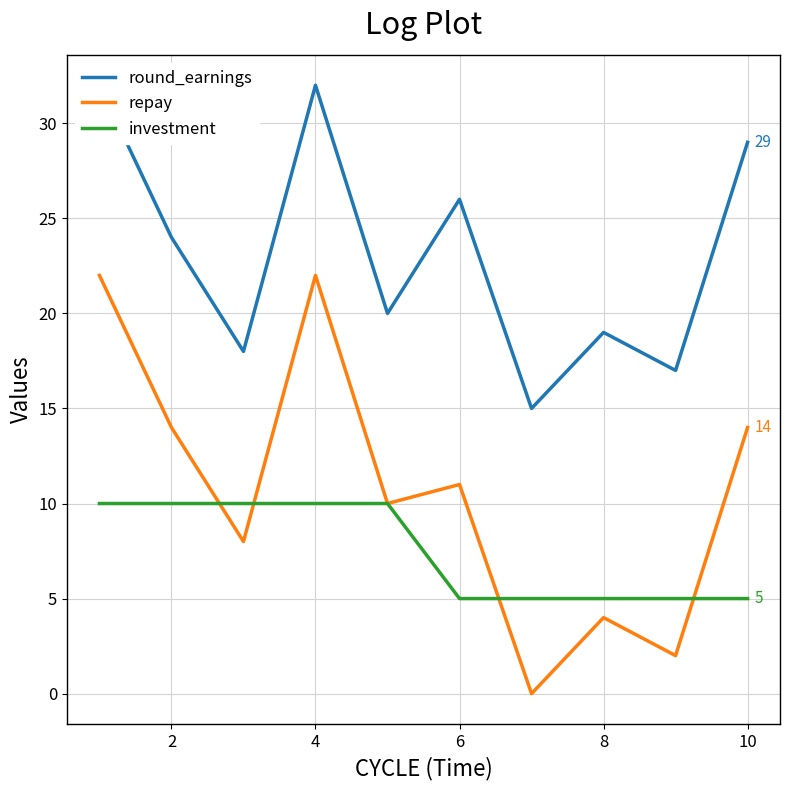

True or false: round_earnings and investment intersect in this chart.

False